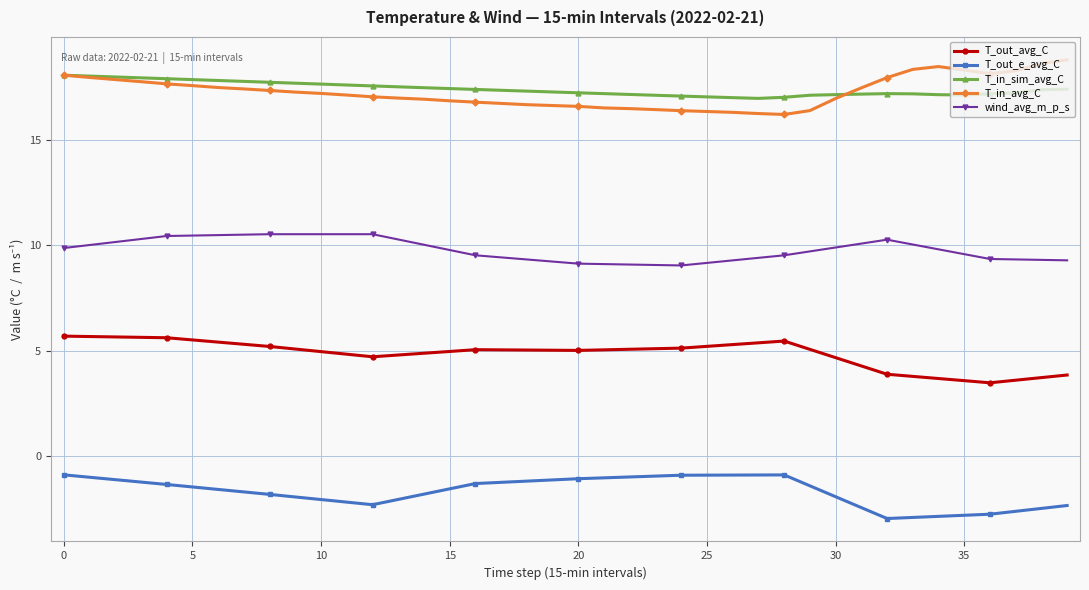

What is the value of the T_in_avg_C point at the 18th from the left?

16.7